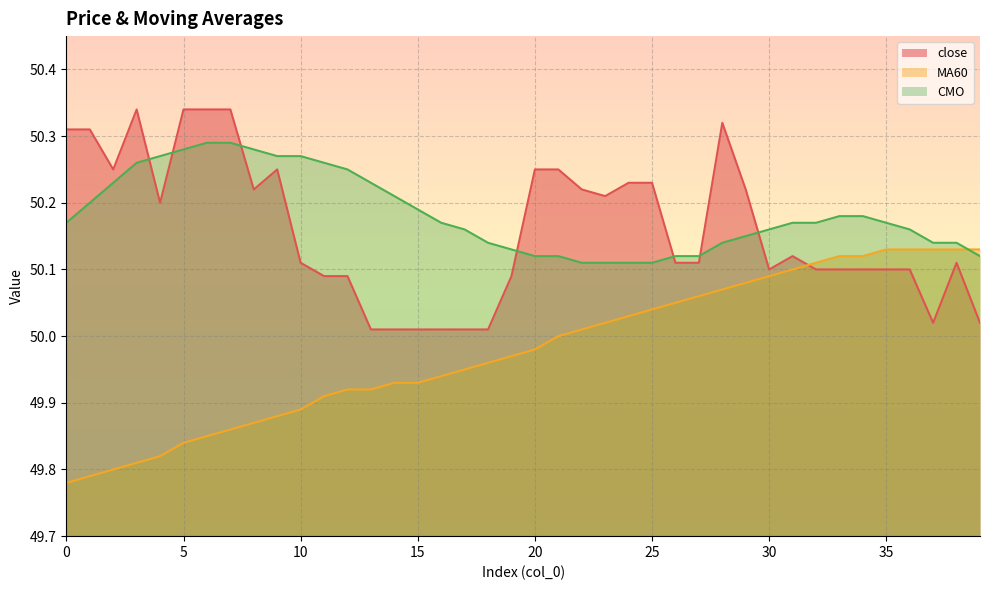

What is the value of the close point at the 17th from the left?

50.0